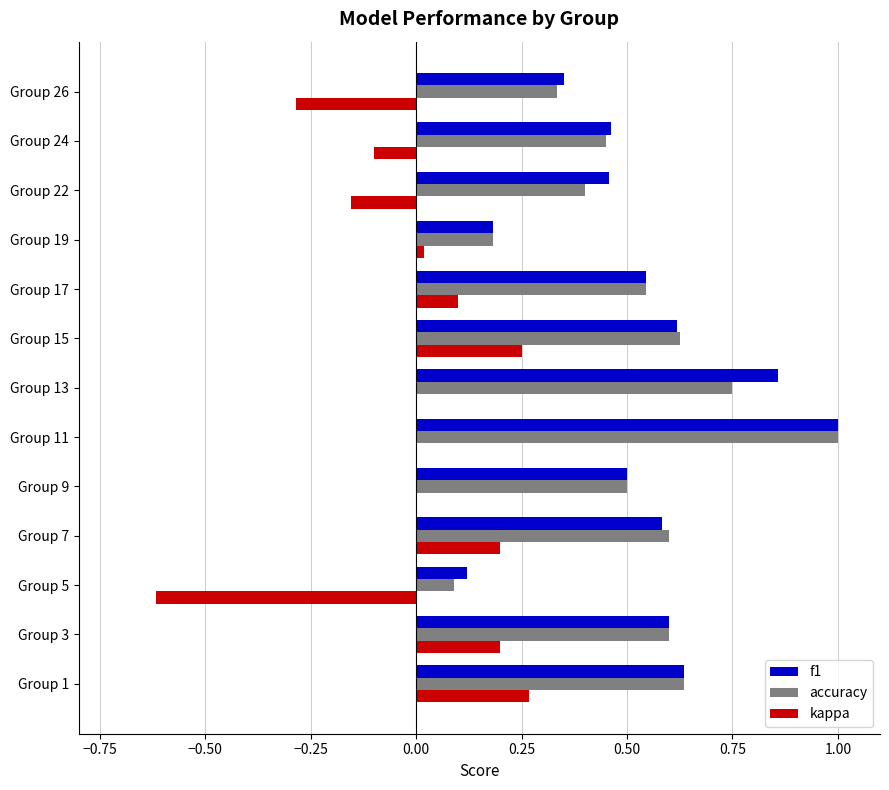

At which category is the sum across all series the highest?

Group 11